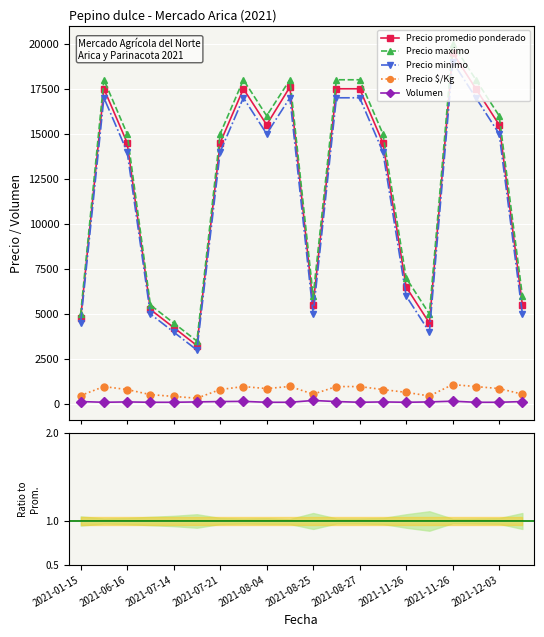

Which series changed the most between 15 and 19?

Precio promedio ponderado